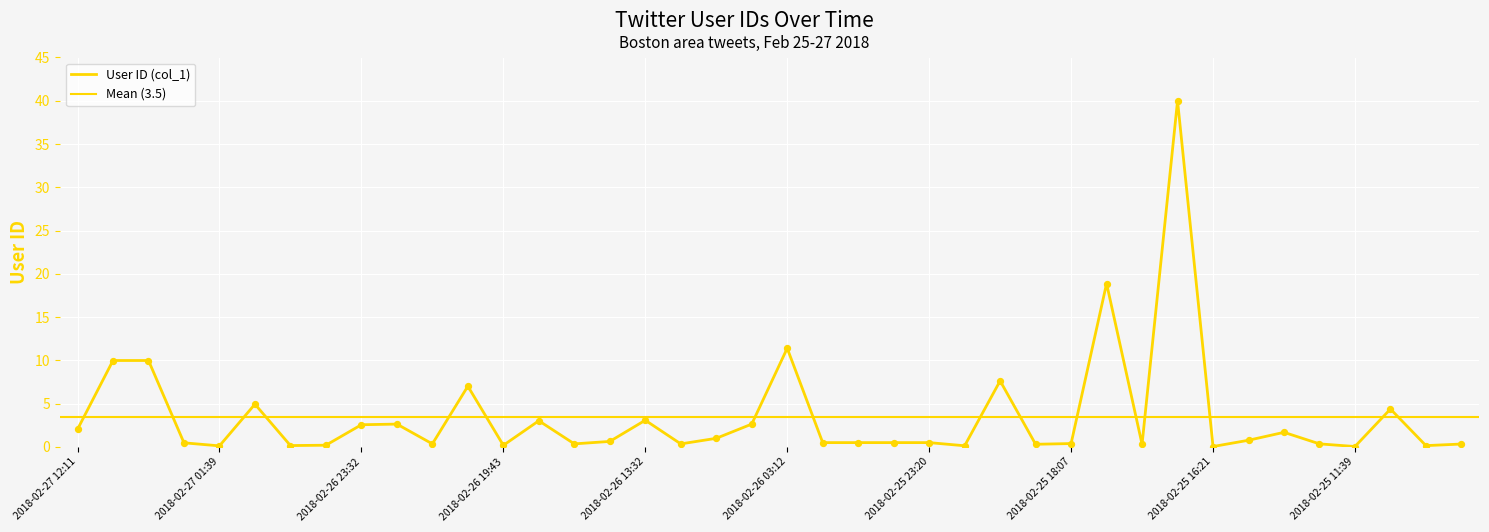

Between 2018-02-25 15:11 and 2018-02-25 20:53, which is larger?

2018-02-25 20:53